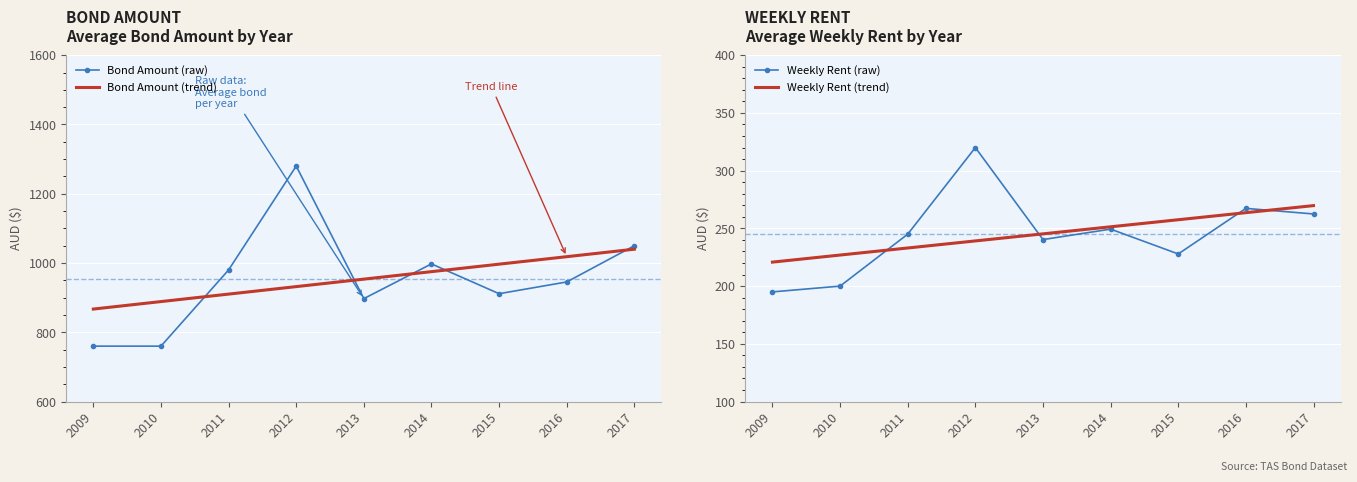

Rank the categories by Bond Amount (trend) value from highest to lowest.

2017, 2016, 2015, 2014, 2013, 2012, 2011, 2010, 2009